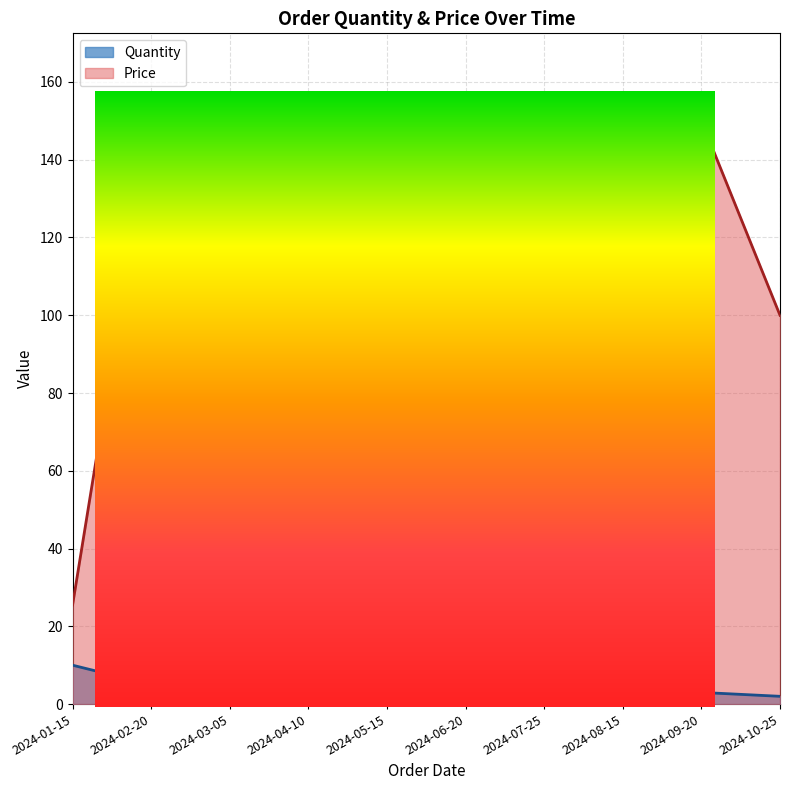

What is the sum of the Price values at 2024-09-20 and 2024-10-25?

250.0